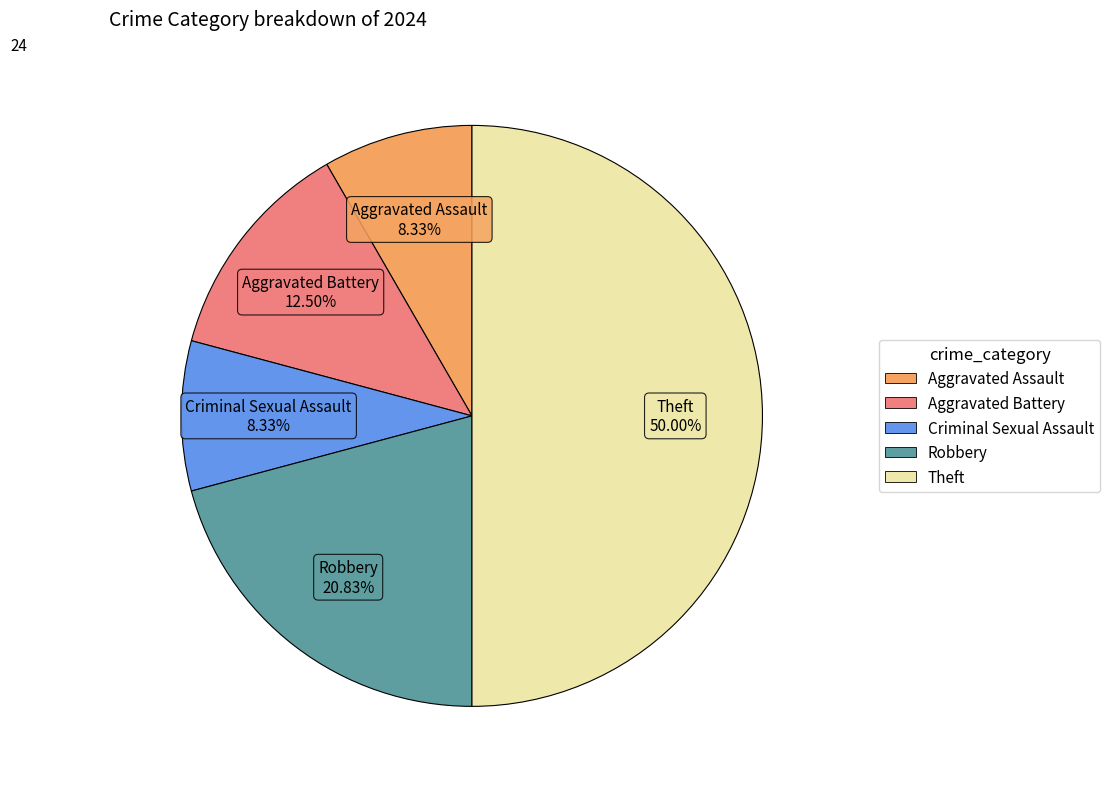

How many segments does this pie chart have?

5